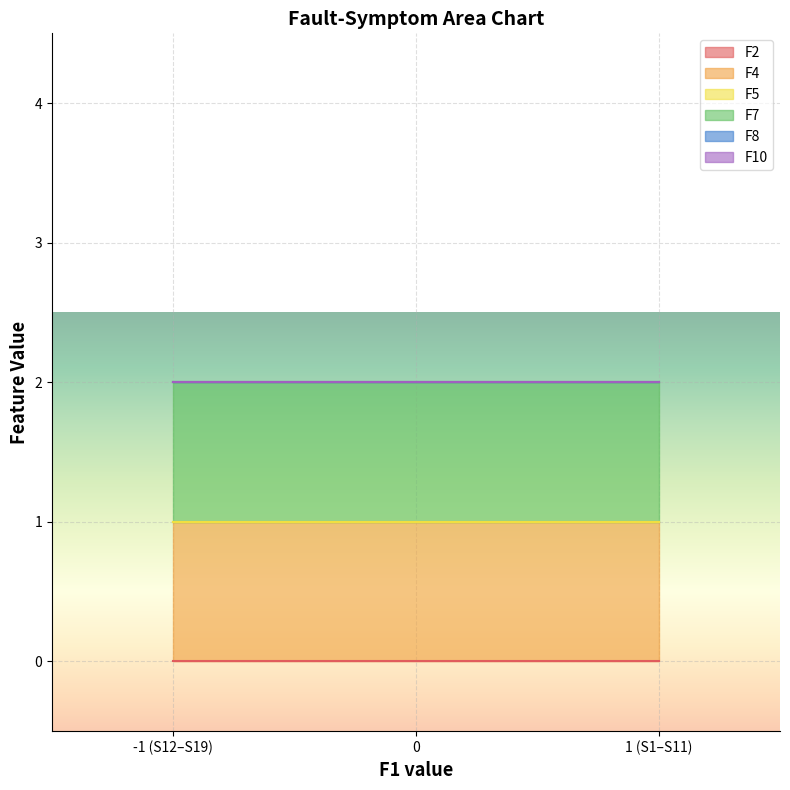

Between S16 and S2, which is larger?

S16